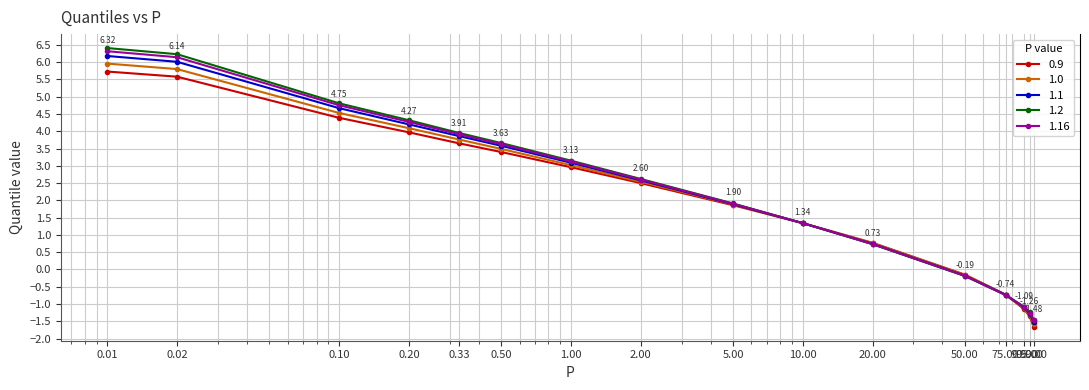

Which series has the widest spread of values?

1.2